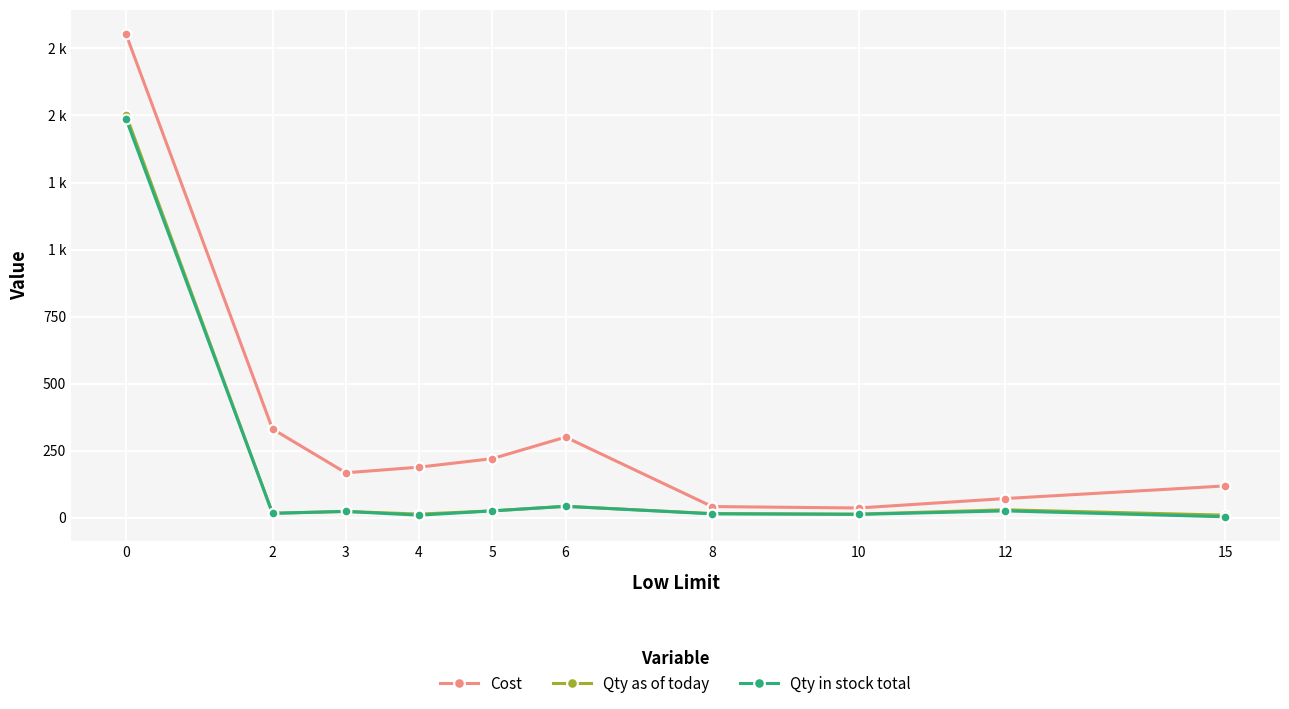

Is the value of Qty in stock total at 10 greater than the value of Qty as of today at 4?

No